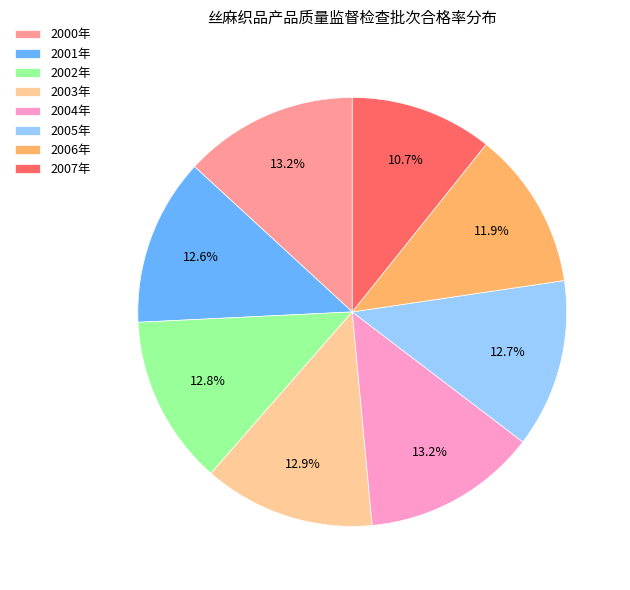

True or false: 2000年 accounts for 13% of the total.

True